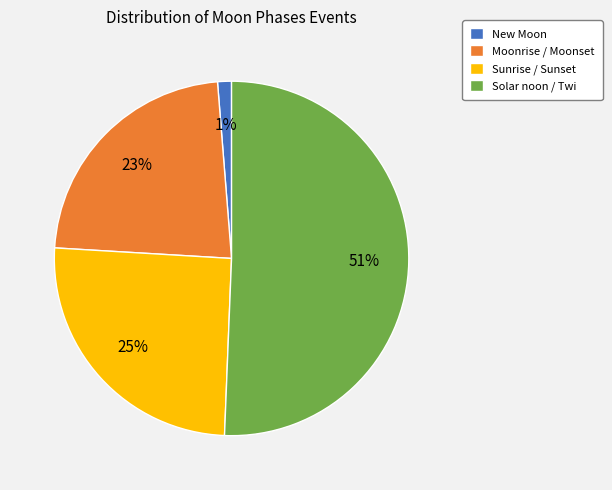

Combined, do Sunrise / Sunset and Moonrise / Moonset account for over 50%?

No